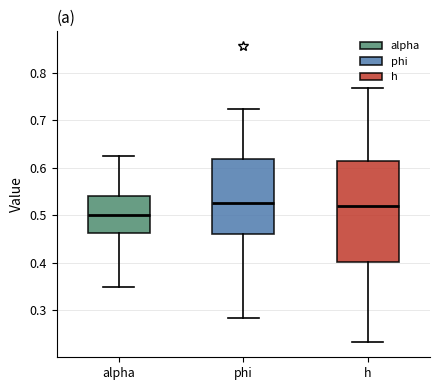

Reading left to right, read every box against the y-axis: the position of its median line, the range the box covers, and the ends of its whiskers. The values are not printed on the chart, so give them approximately, as read against the axis.

alpha: median 0.50, box 0.46 to 0.54, whiskers 0.35 to 0.62
phi: median 0.53, box 0.46 to 0.62, whiskers 0.28 to 0.72
h: median 0.52, box 0.40 to 0.61, whiskers 0.23 to 0.77